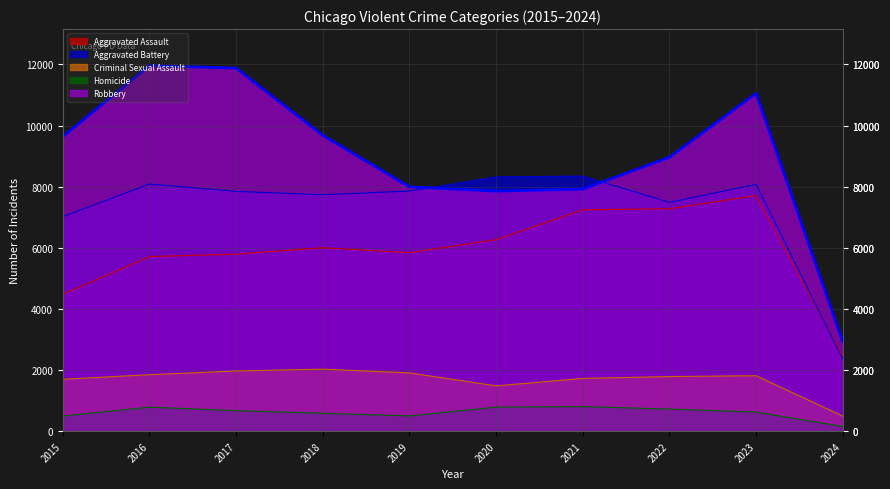

How many values in the Criminal Sexual Assault series are below 1814?

5